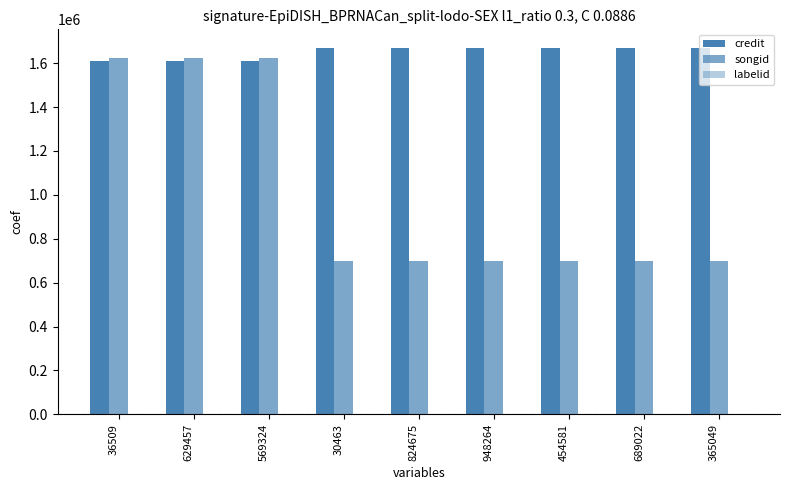

What position from the right is 629457?

8